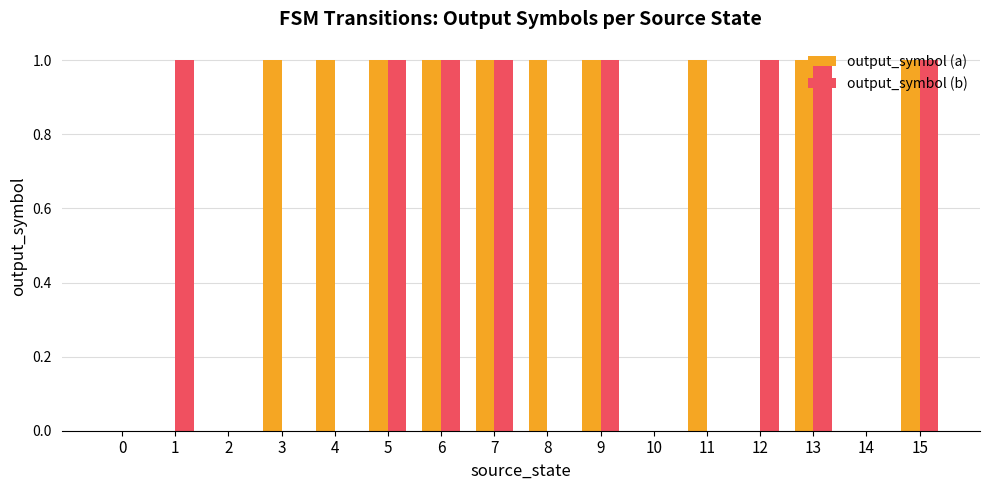

How many distinct data groups are displayed?

2